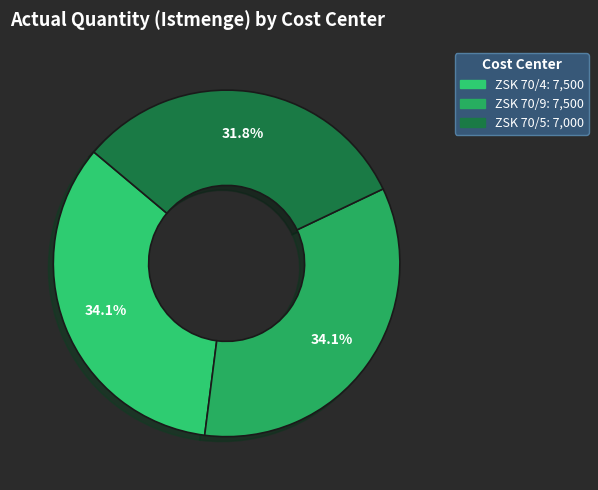

The ZSK 70/4 slice represents 20% of the pie. True or false?

False